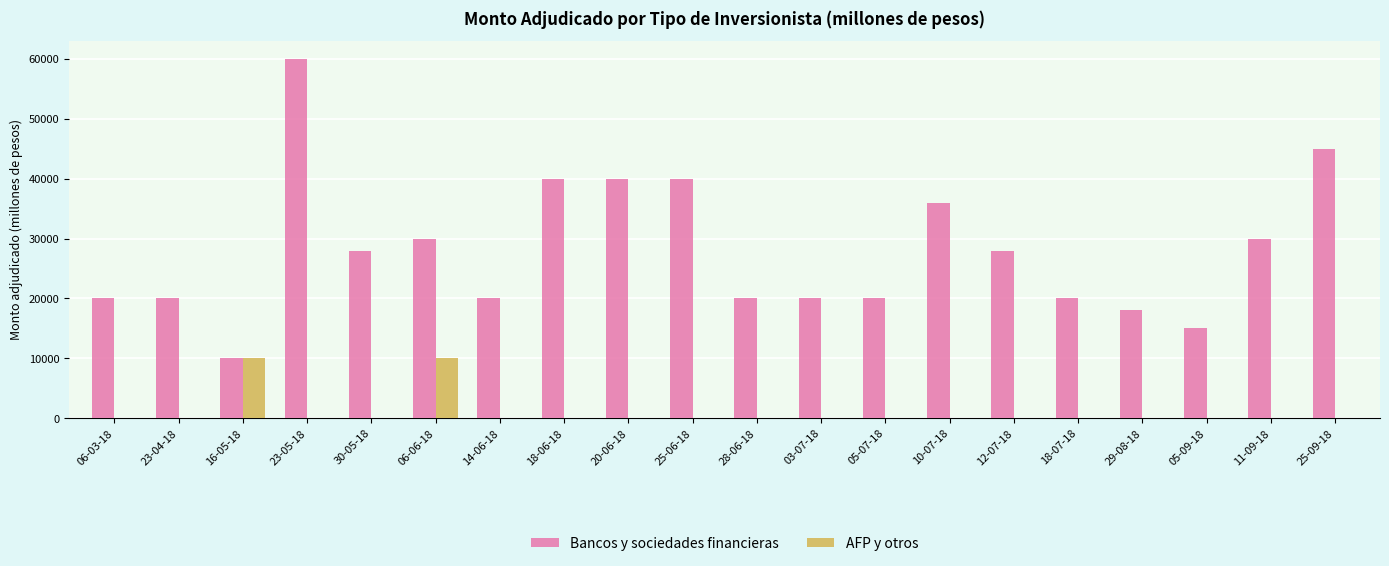

Count the number of categories in the chart.

20